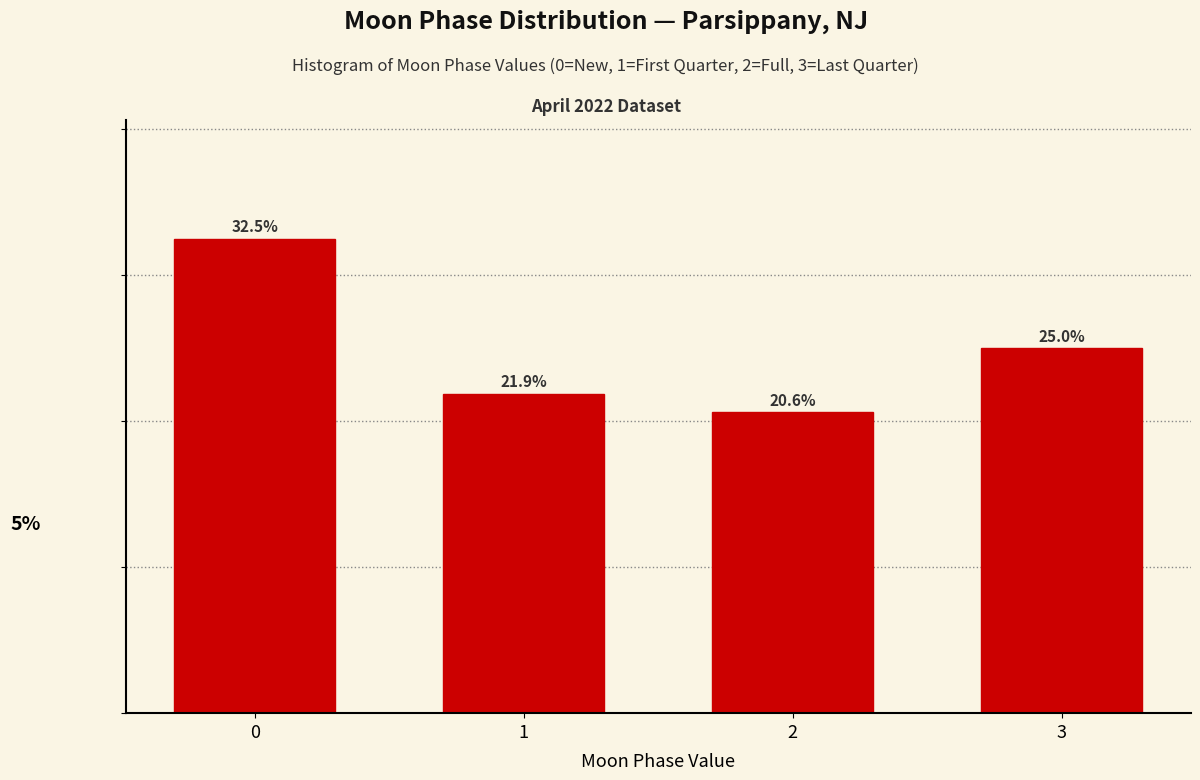

Rank the categories by value from highest to lowest.

0, 3, 1, 2